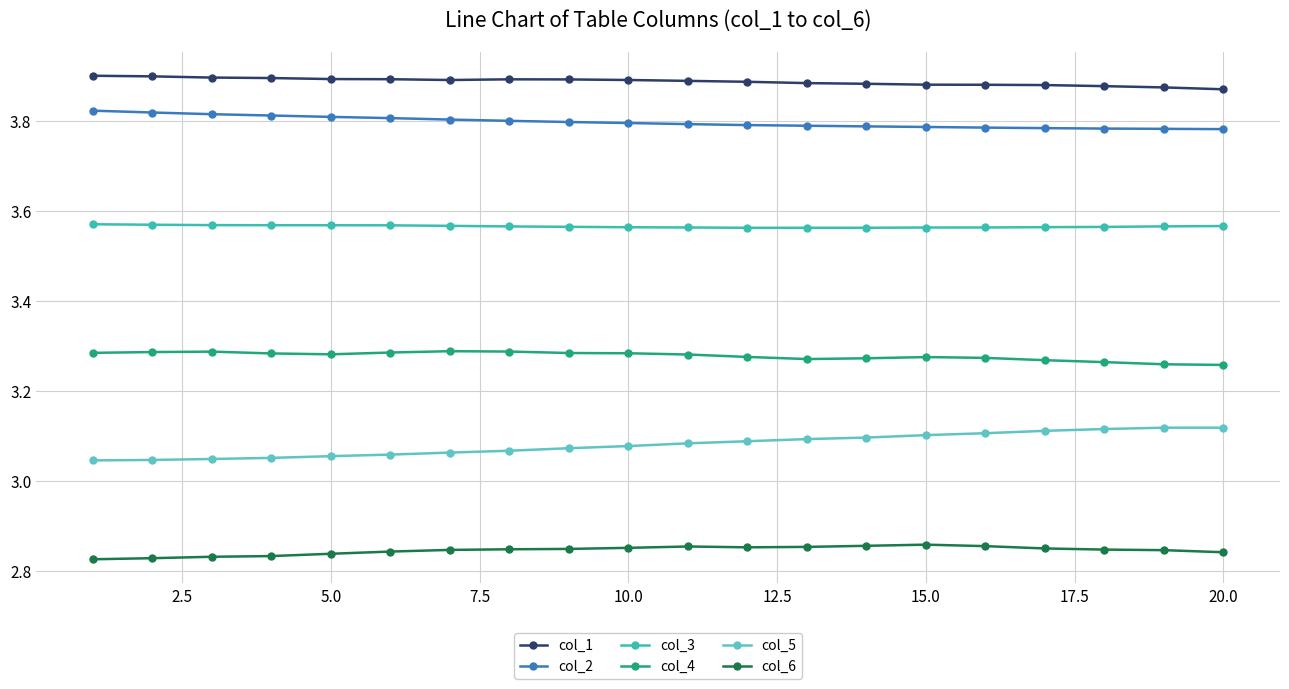

At how many categories does at least one series exceed 2?

20